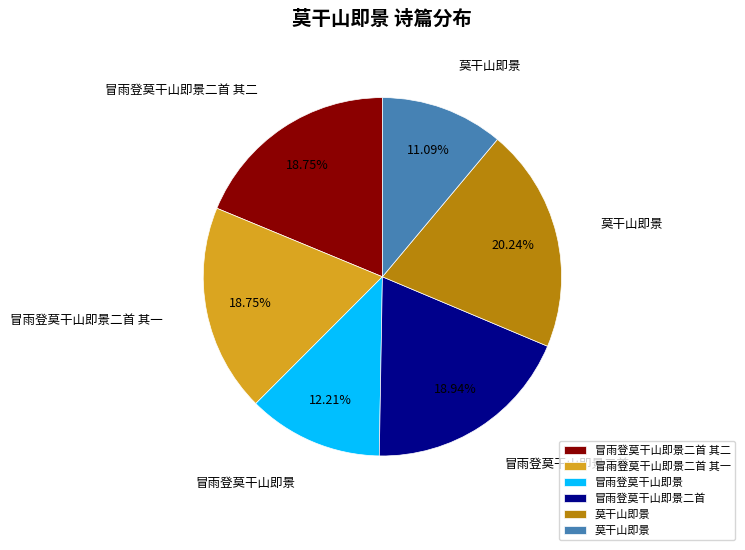

Is there a majority slice in this chart?

No